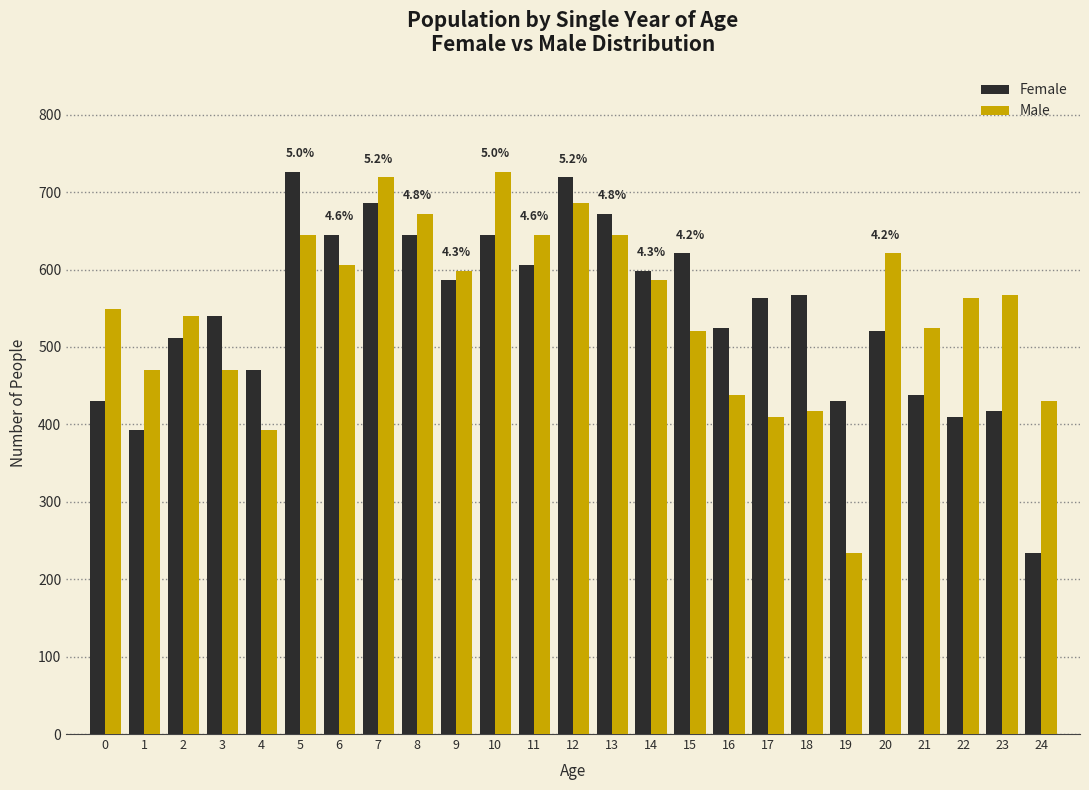

Rank the series at 20 from highest to lowest value.

Male, Female